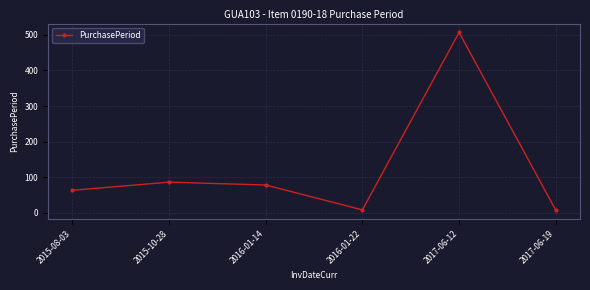

At which category does the data reach its first local peak?

2015-10-28